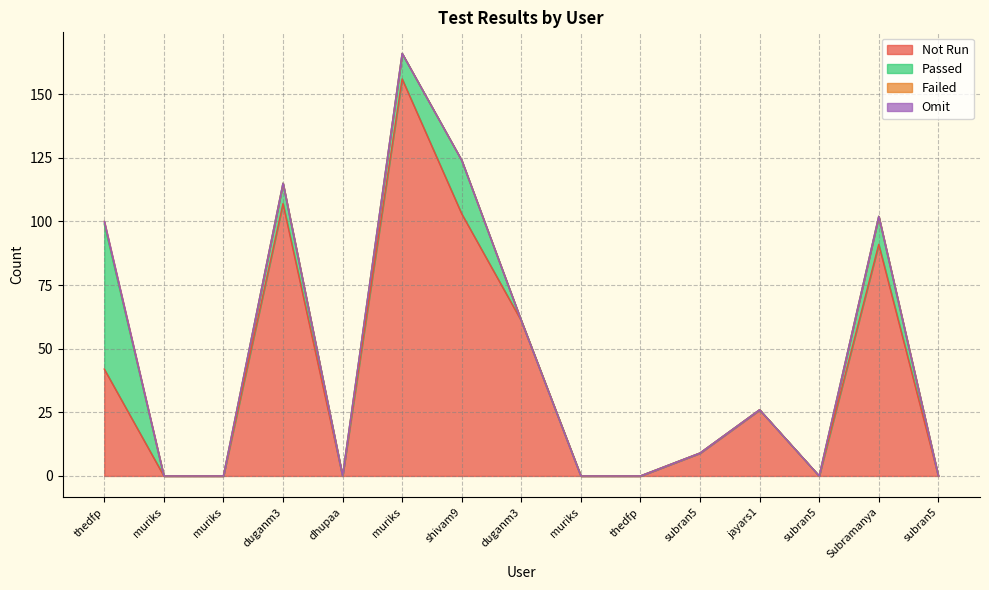

How many positive values does the Failed series have?

1